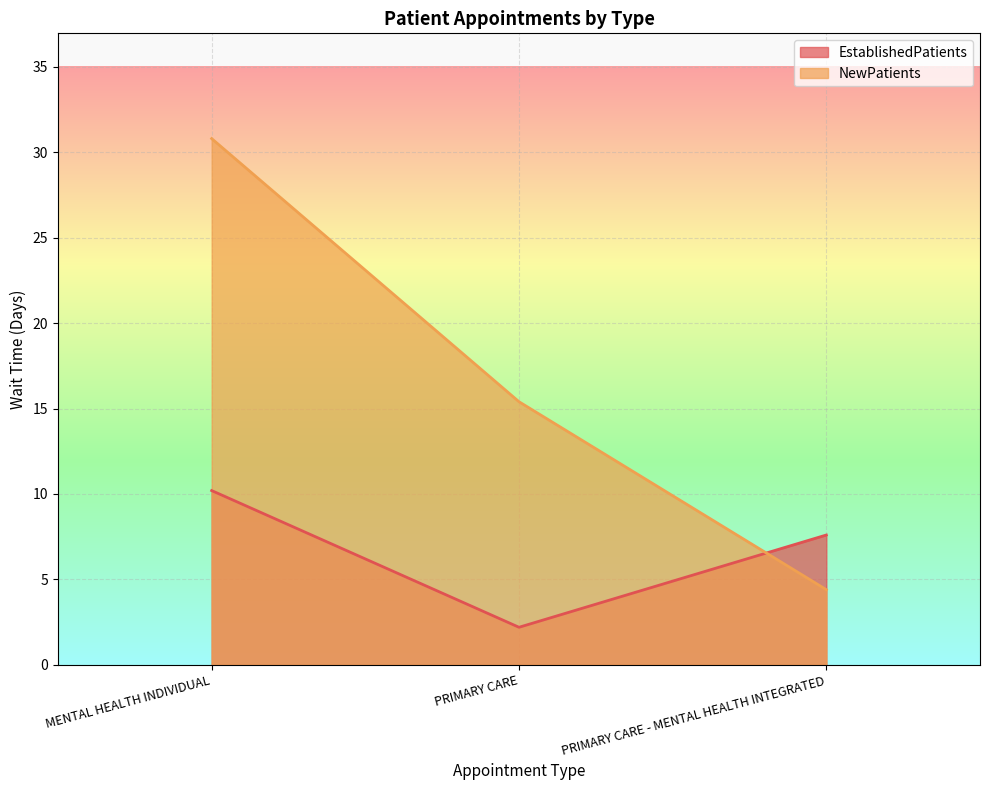

Which category has the highest value in the EstablishedPatients series?

MENTAL HEALTH INDIVIDUAL